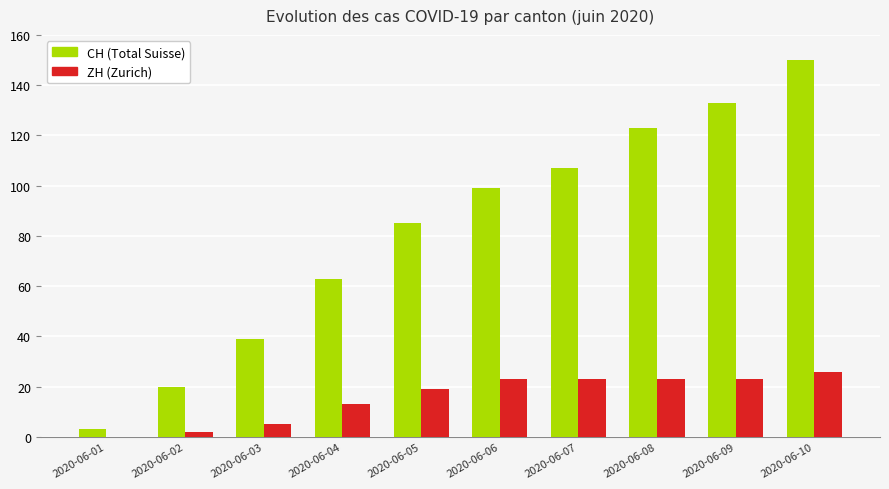

At which category is the sum across all series the highest?

2020-06-10